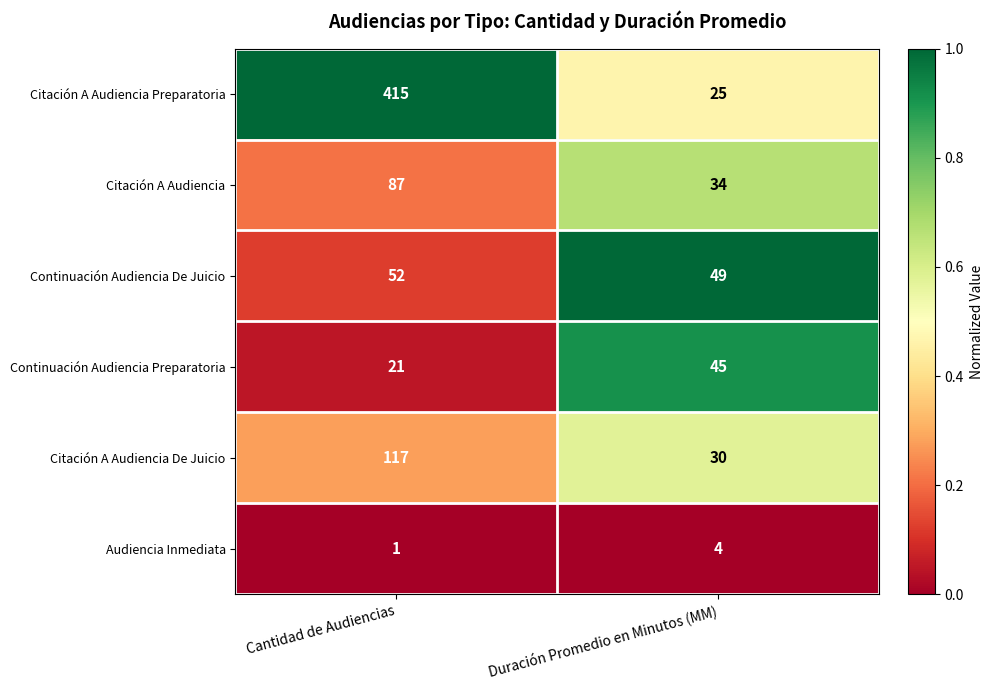

At which category is the sum across all series the highest?

Cantidad de Audiencias